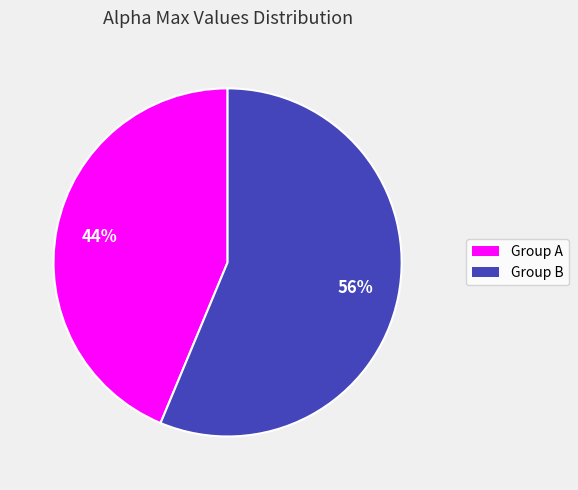

To the nearest percent, what is the average slice percentage?

50%